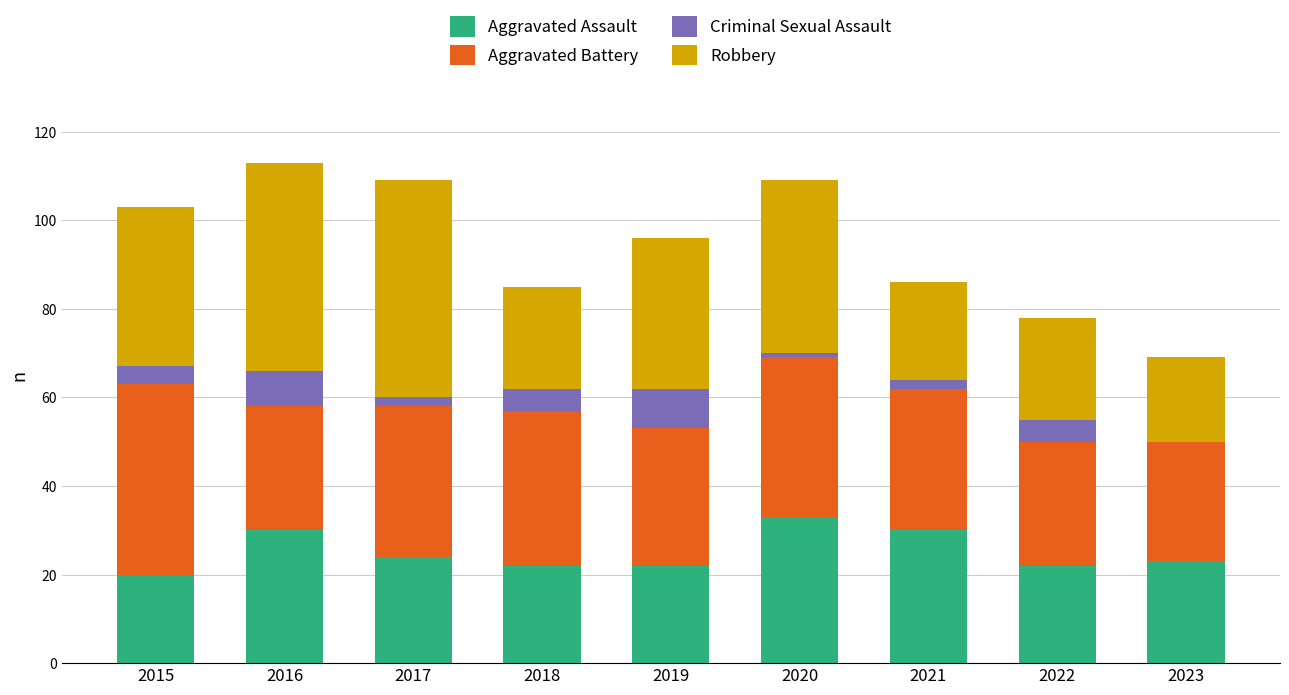

What are all the series names shown in the legend?

Aggravated Assault, Aggravated Battery, Criminal Sexual Assault, Robbery